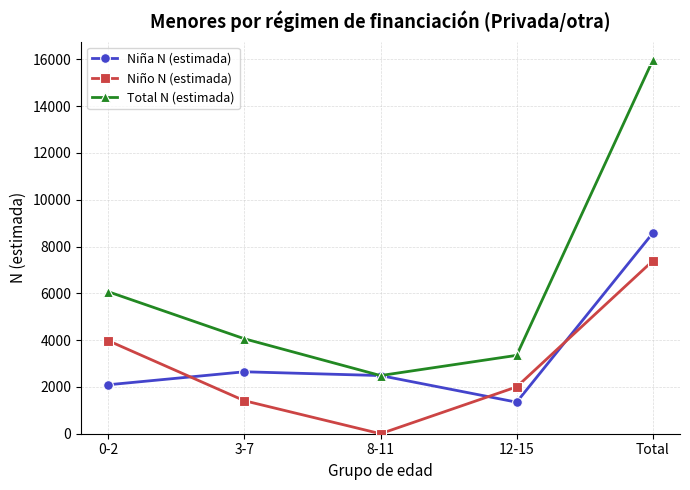

What is the label of the 2nd point from the left?

3-7